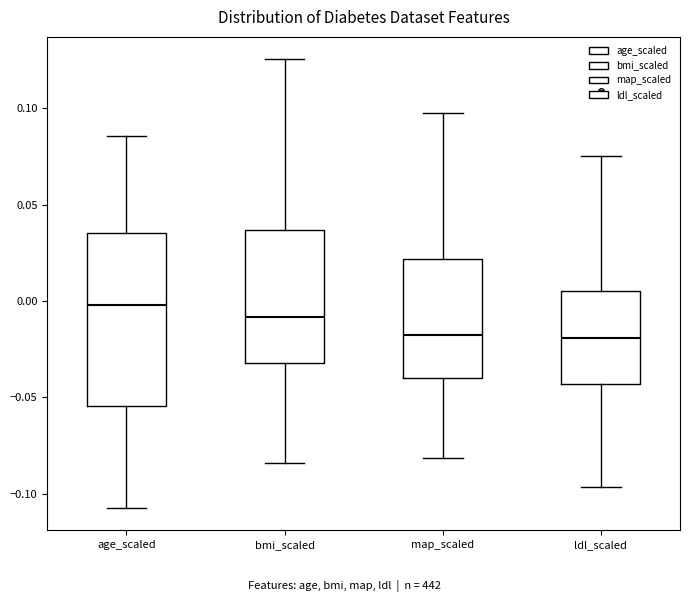

Reading left to right, transcribe this box plot: for each box, give where its median line is, the range the box spans, and where its two whiskers end, as read against the y-axis. The values are not printed on the chart, so give them approximately, as read against the axis.

age_scaled: median 0.000, box -0.055 to 0.035, whiskers -0.105 to 0.085
bmi_scaled: median -0.010, box -0.030 to 0.035, whiskers -0.085 to 0.125
map_scaled: median -0.020, box -0.040 to 0.020, whiskers -0.080 to 0.100
ldl_scaled: median -0.020, box -0.045 to 0.005, whiskers -0.095 to 0.075